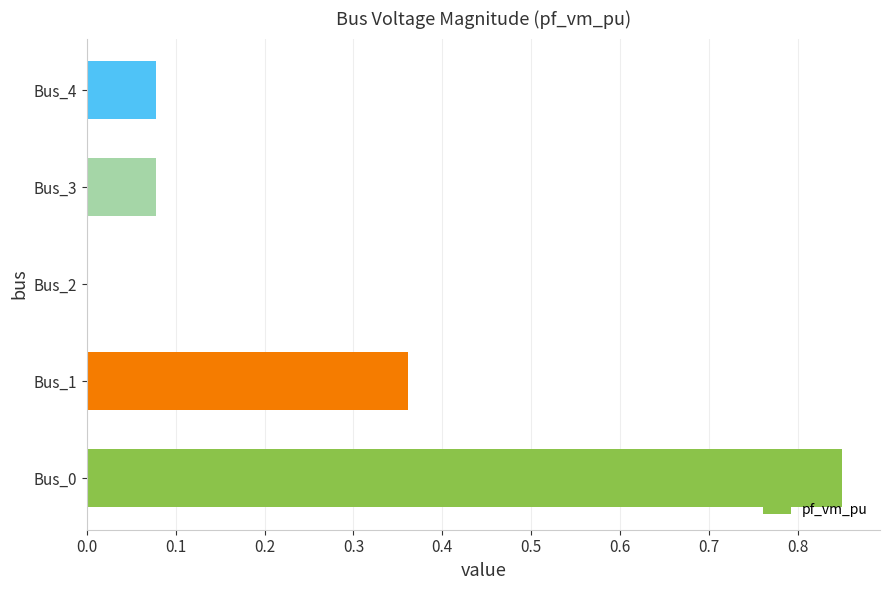

The value at Bus_2 is 0.0. True or false?

True